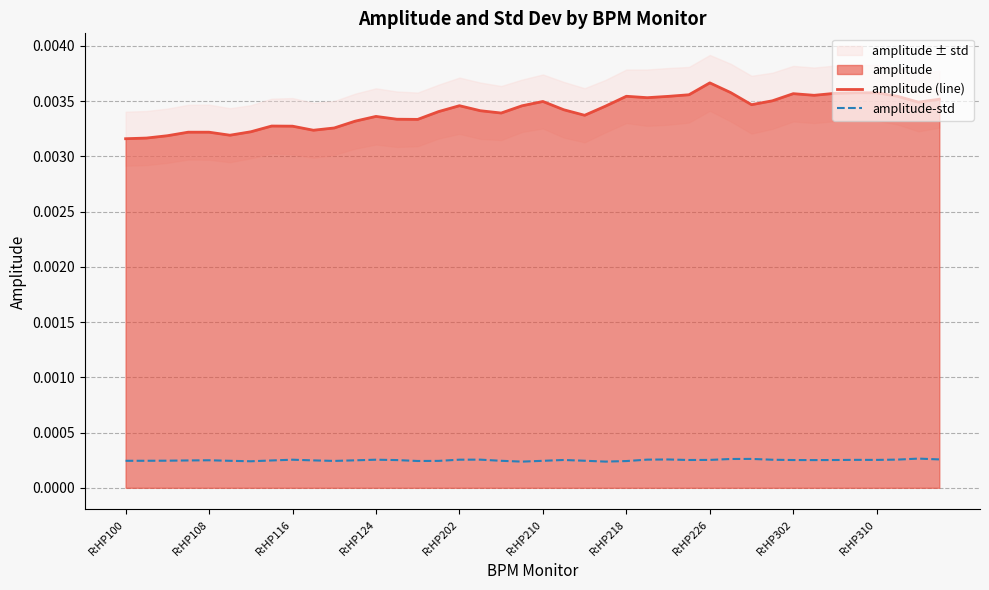

Which series has the widest spread of values?

amplitude (line)